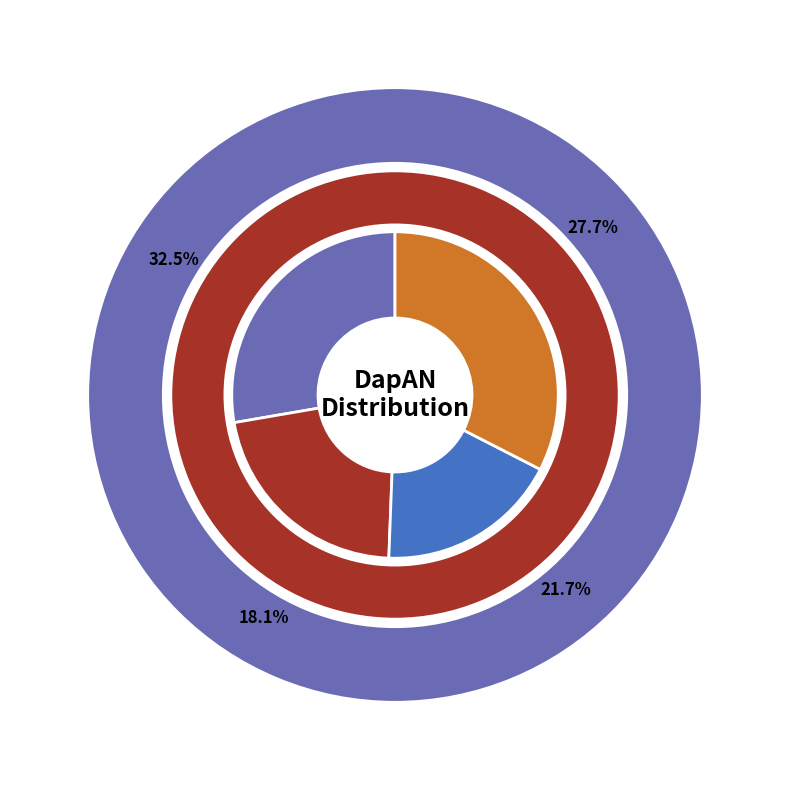

To the nearest percent, what is the difference between the C and A slice percentages?

10%